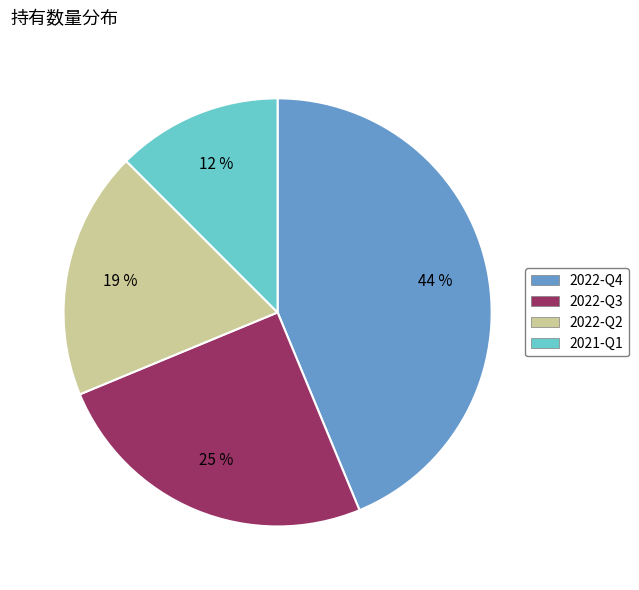

To the nearest percent, what is the difference between the 2022-Q4 and 2022-Q2 slice percentages?

25%